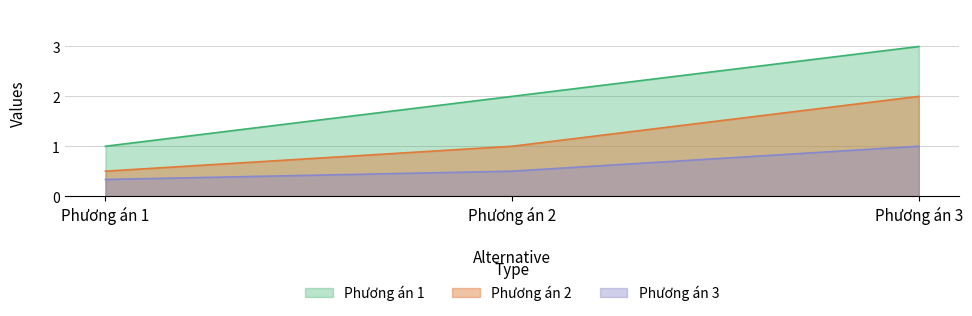

Count the Phương án 3 values in the range 0 to 1.

3